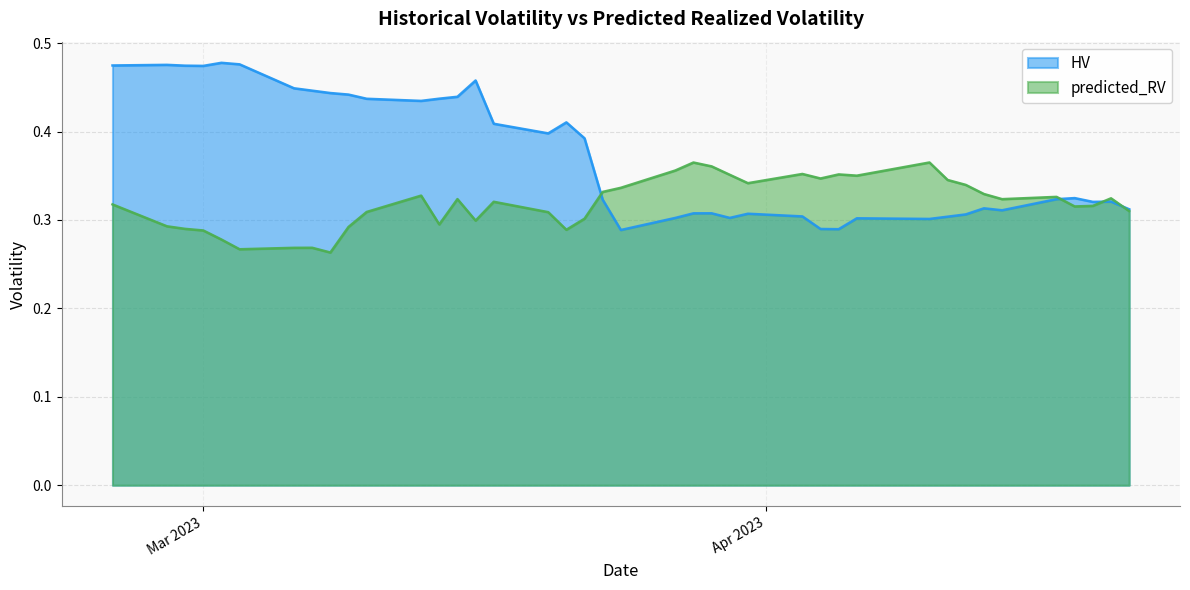

Between 19 and 34, which is larger?

34